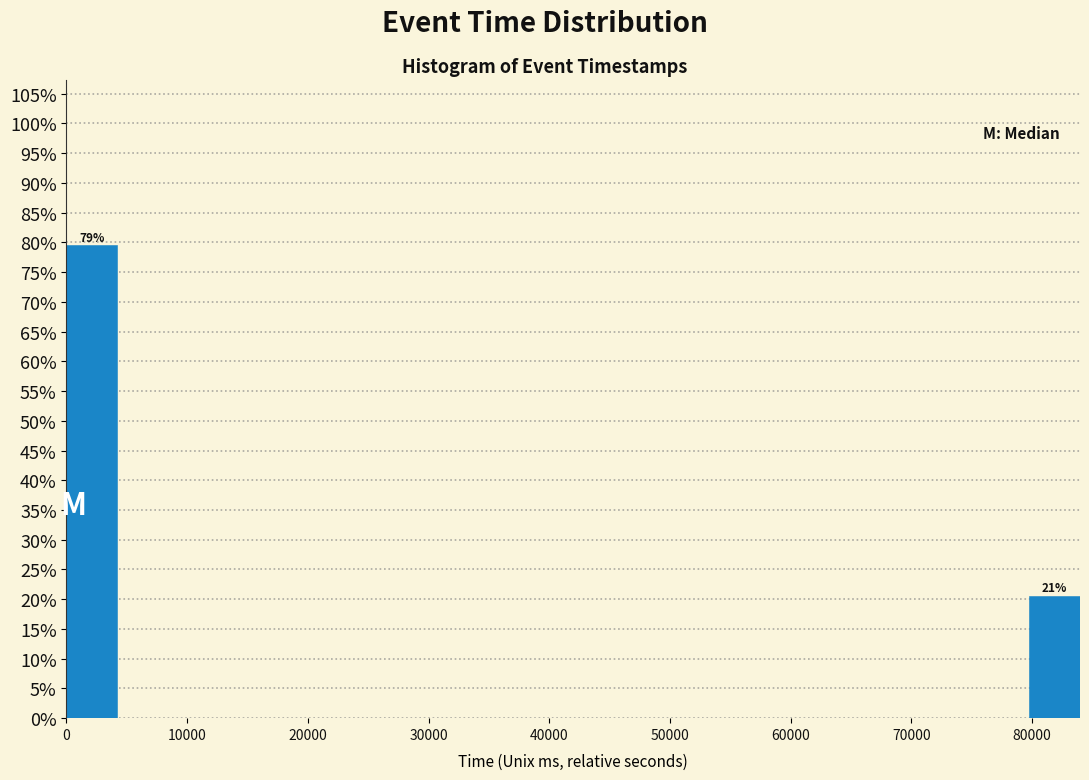

Which range on the x-axis has the tallest bar?

0 to 4000